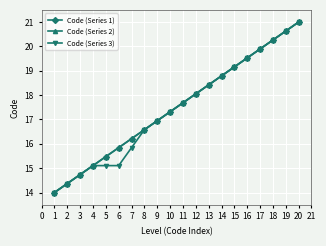

Does the chart have visible grid lines?

Yes